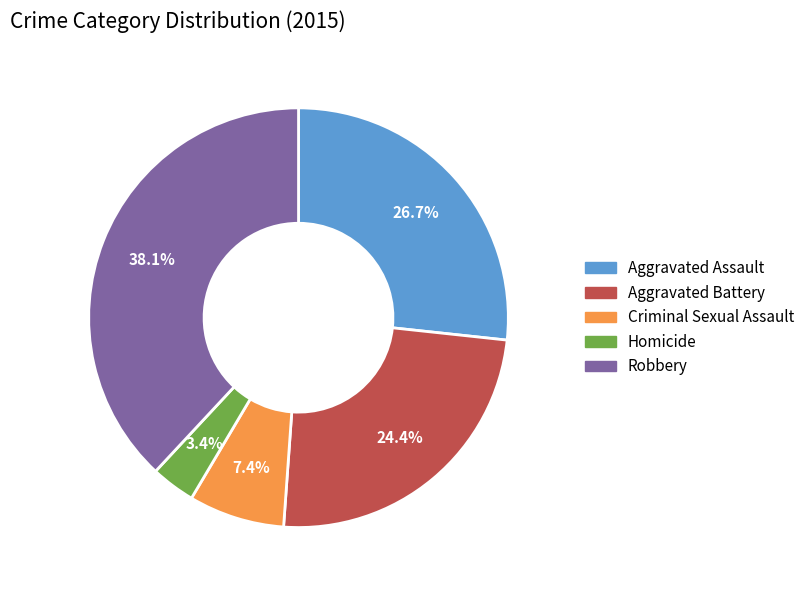

To the nearest percent, what portion does Robbery represent?

38%